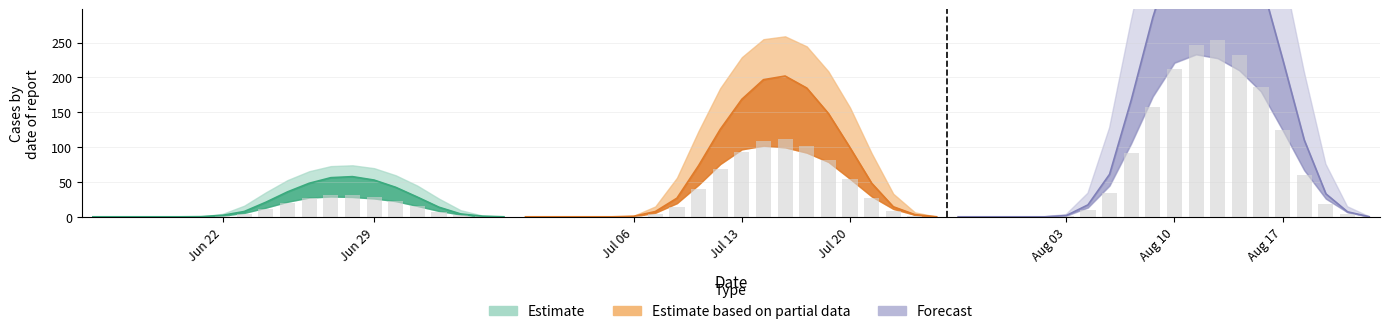

What is the total value across all series at 15?

353.6